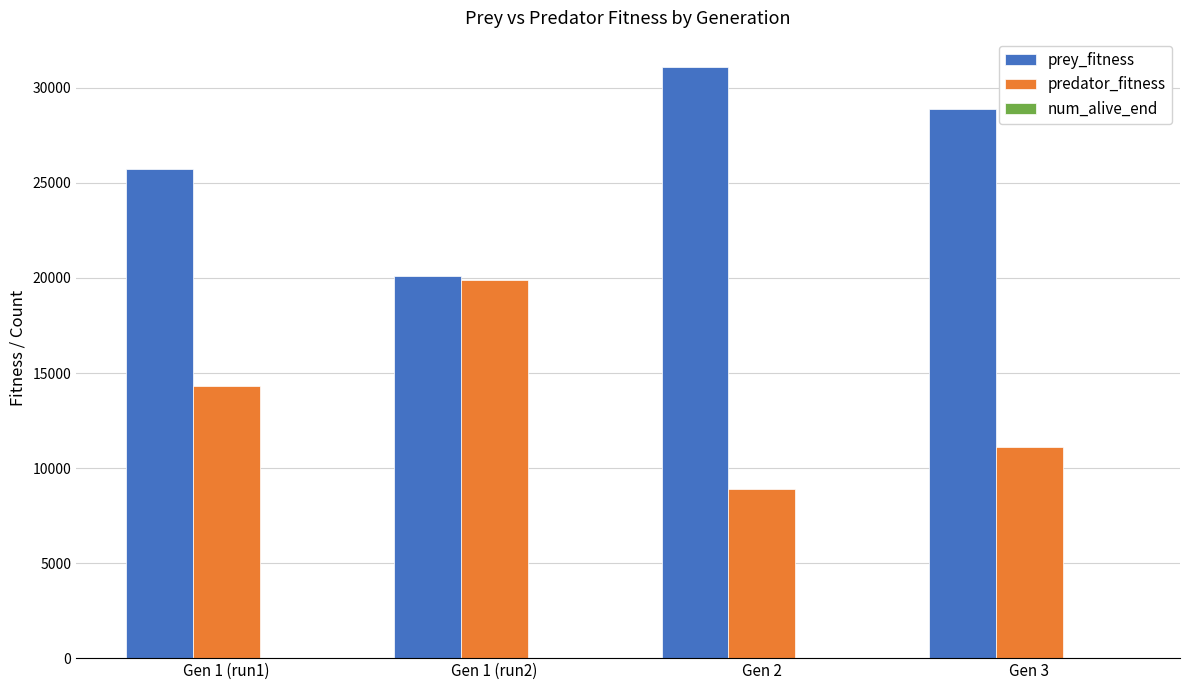

What is the maximum value for prey_fitness?

31076